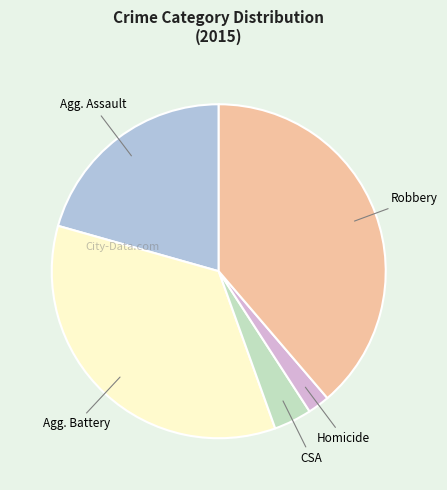

Is there a majority slice in this chart?

No